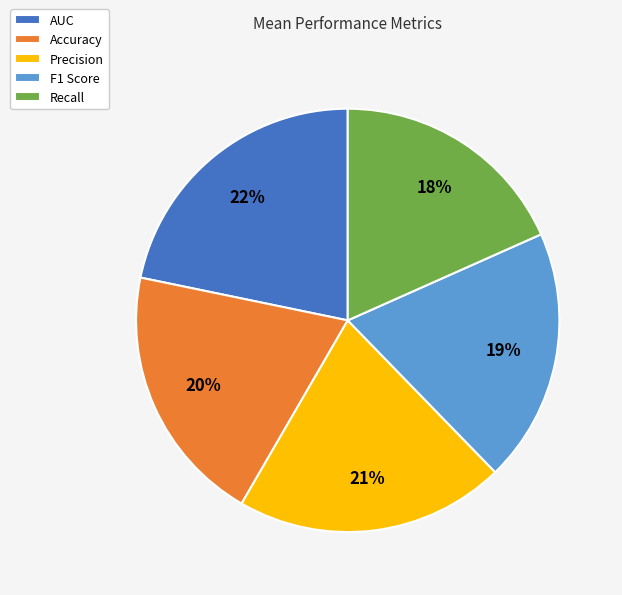

How many segments does this pie chart have?

5